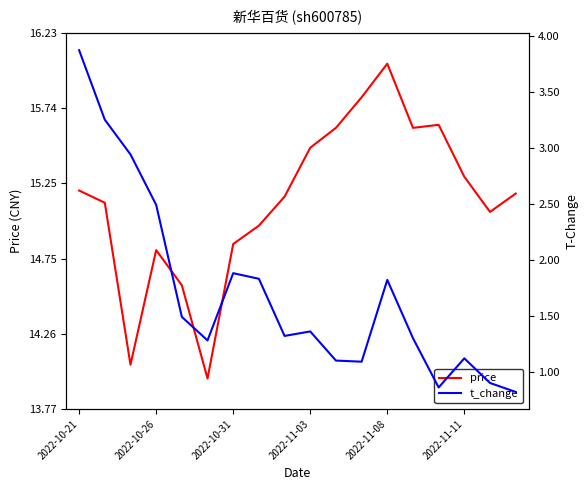

At how many categories does at least one series exceed 3?

18